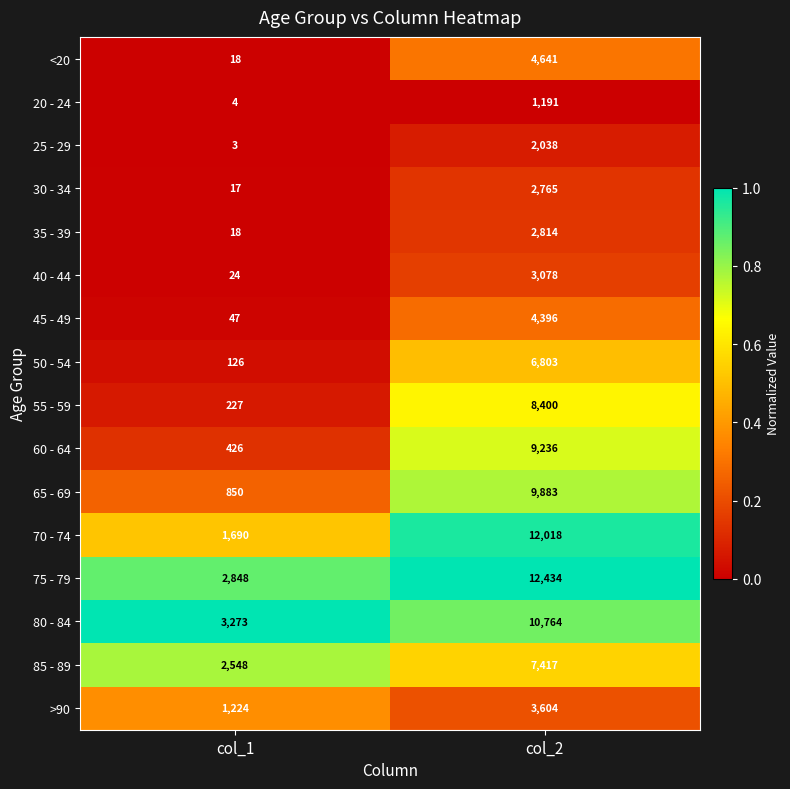

What is the sum of all 45 - 49 values?

4443